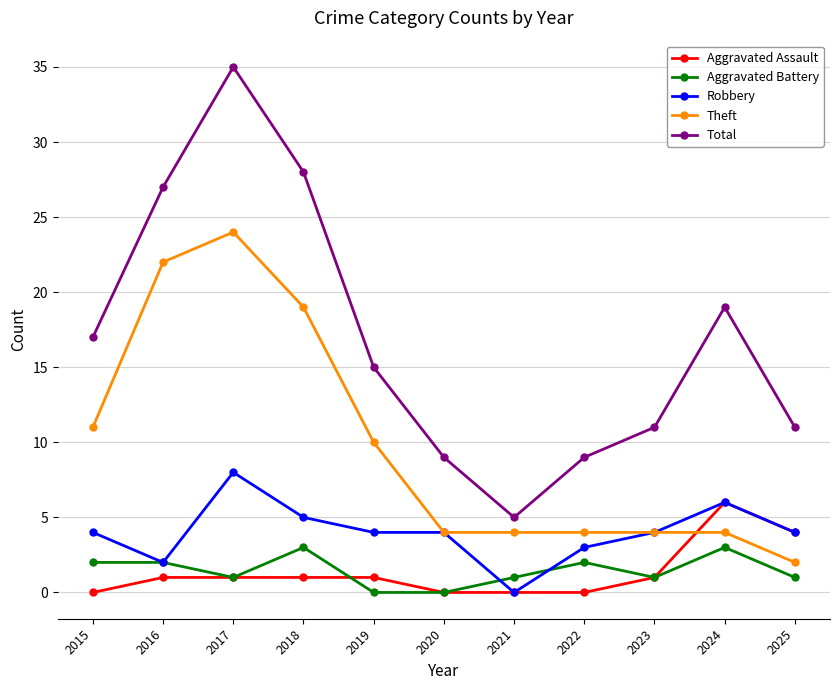

How many categories are shown in the chart?

11